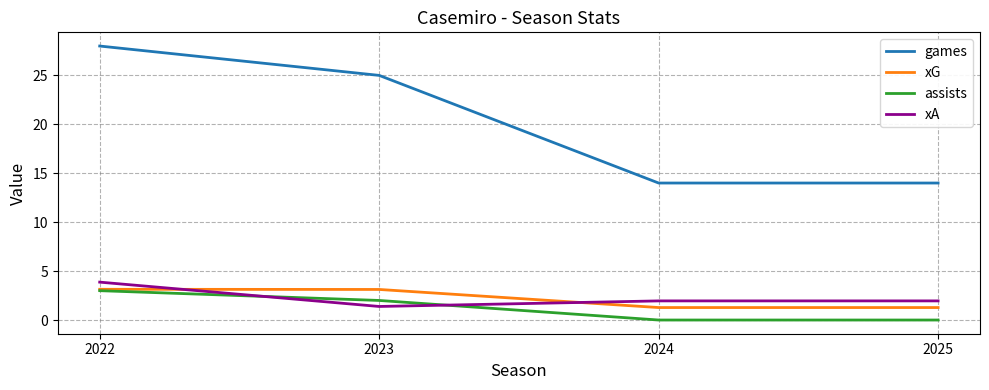

Is the value of games at 2023 greater than the value of xG at 2022?

Yes